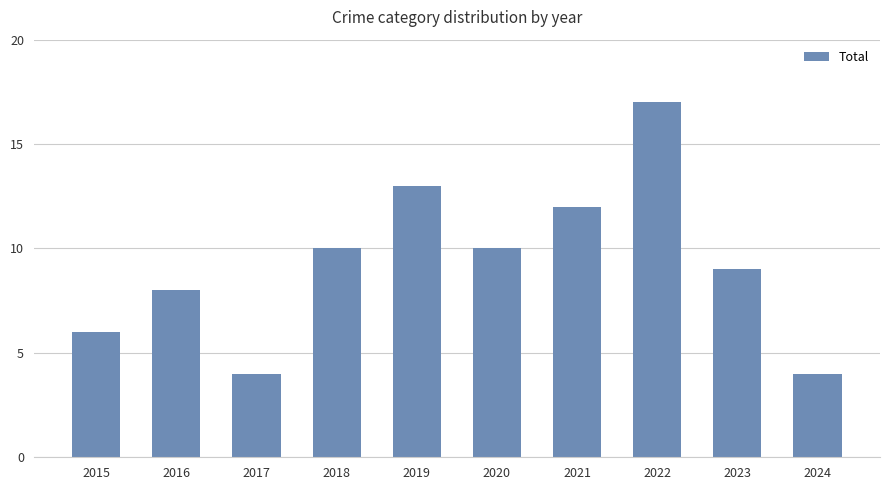

What is the smallest value displayed?

4